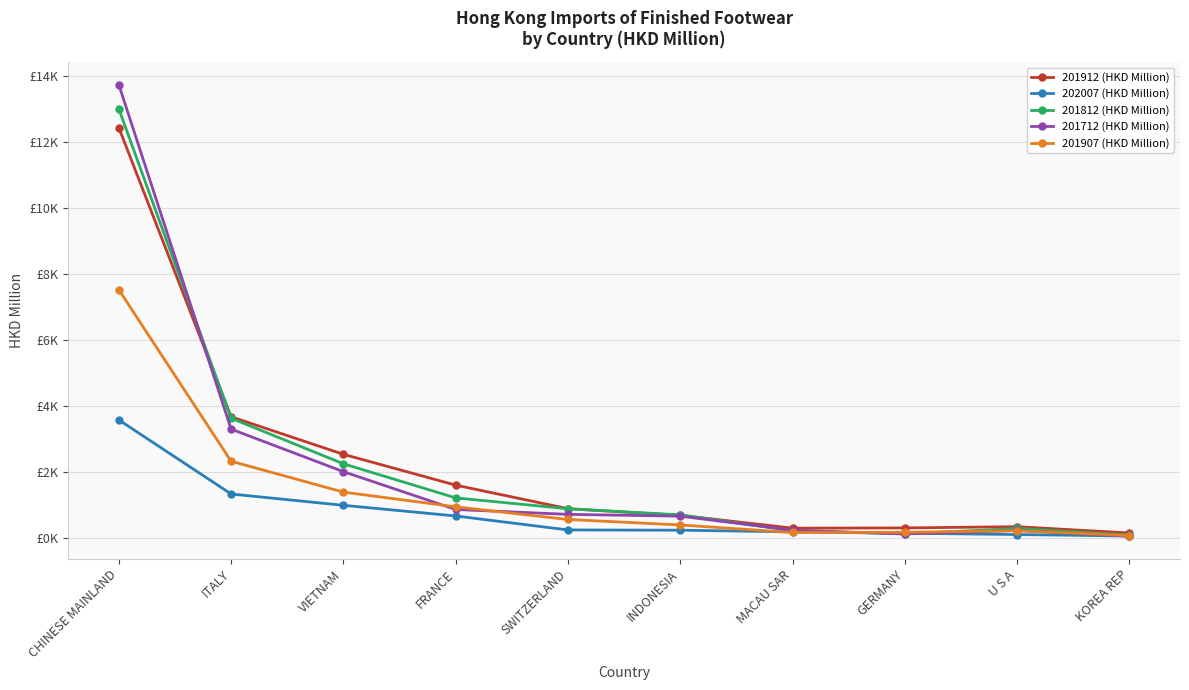

The 201712 (HKD Million) series shows 1007.3 at INDONESIA. True or false?

False